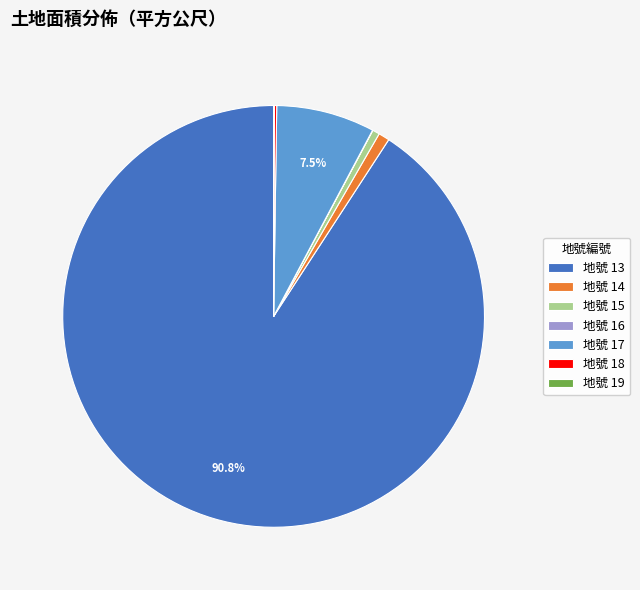

Which slice represents more than half of the pie?

地號 13